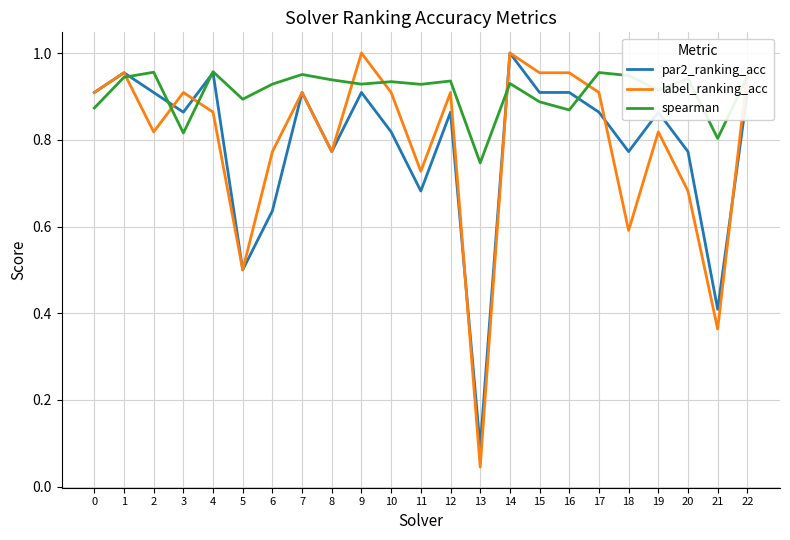

Which series has the largest total across all categories?

spearman